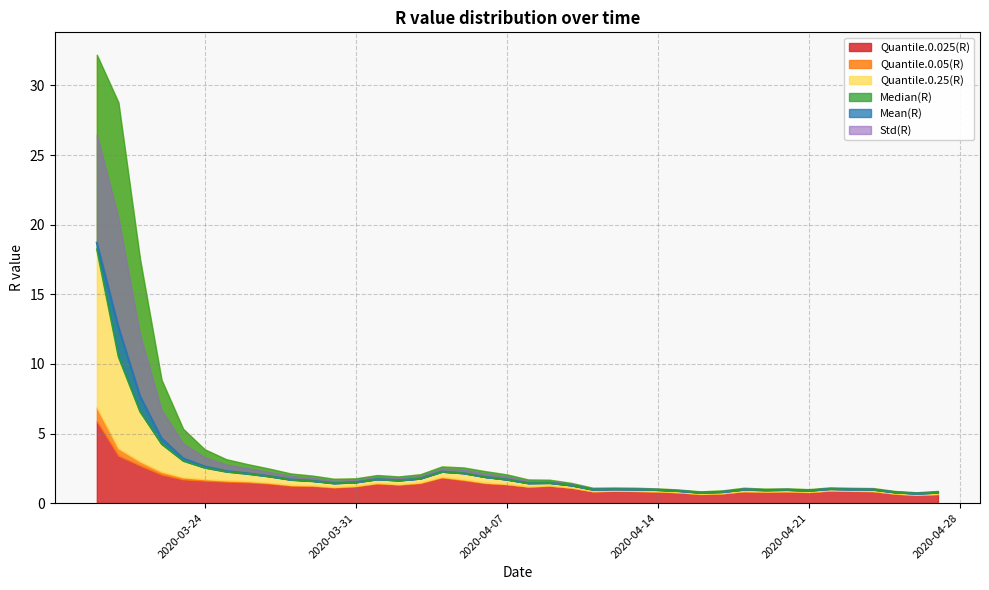

Does the chart have visible grid lines?

Yes